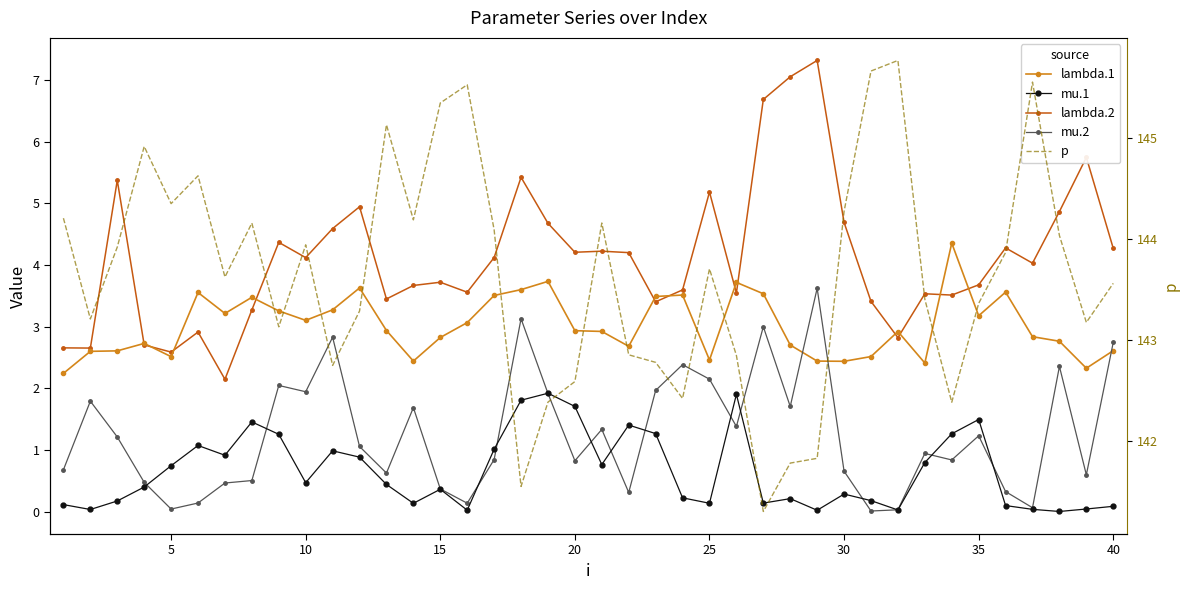

True or false: p and mu.1 cross at least once.

False